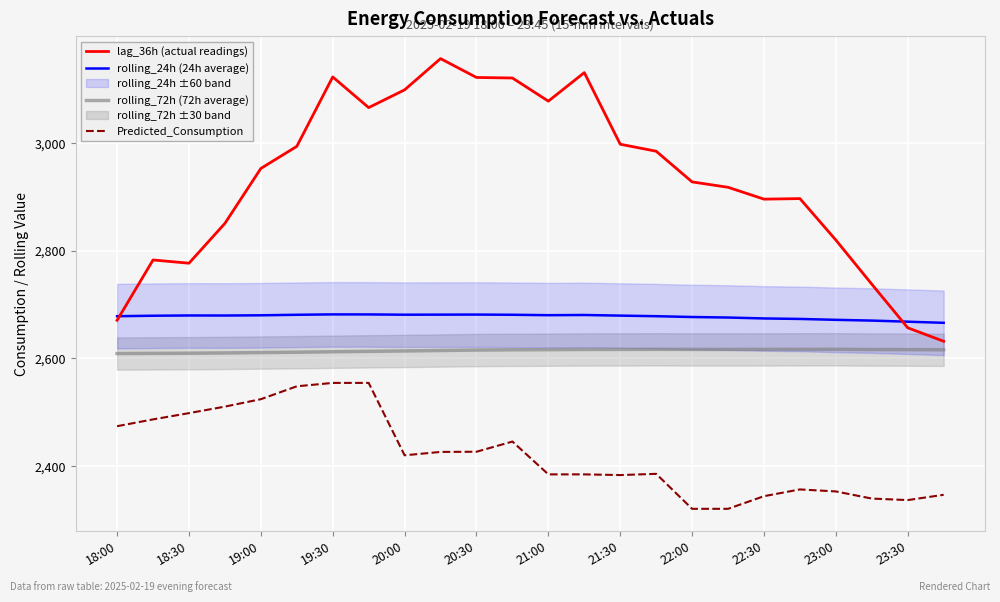

True or false: Predicted_Consumption and lag_36h (actual readings) cross at least once.

False